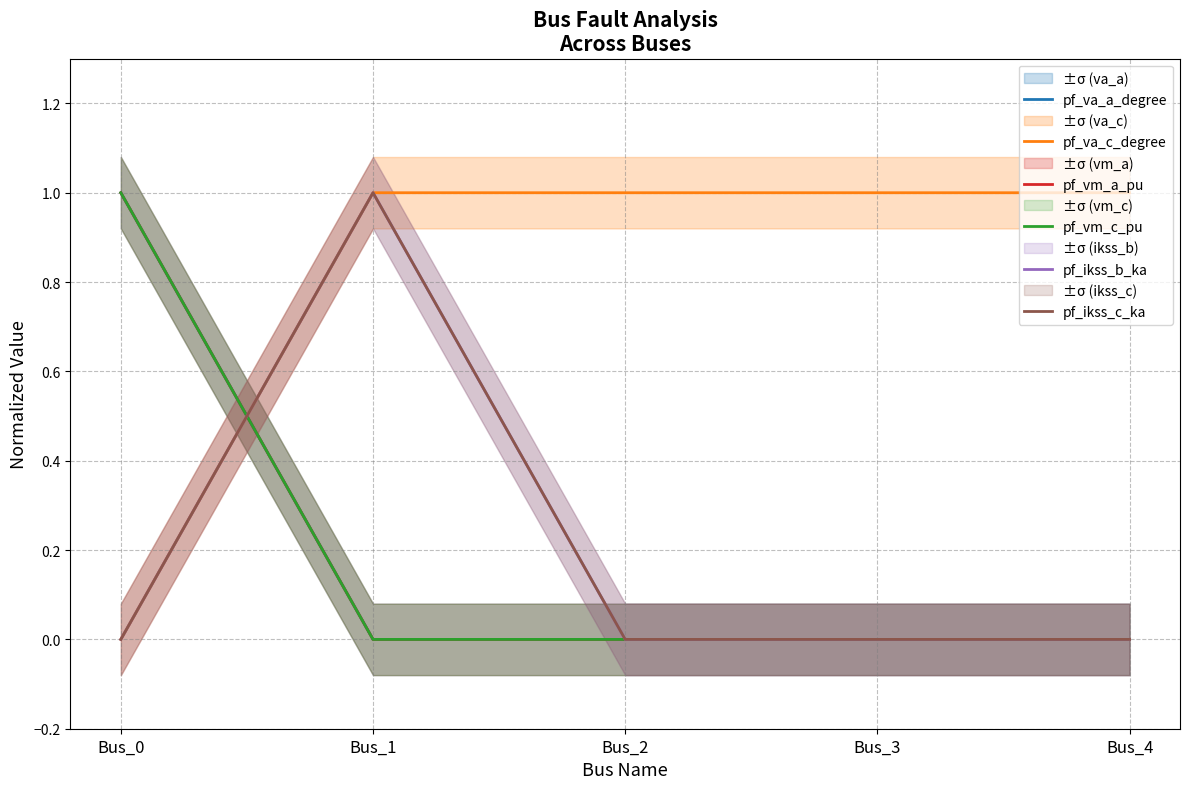

Where is the first local minimum for pf_va_c_degree?

Bus_3